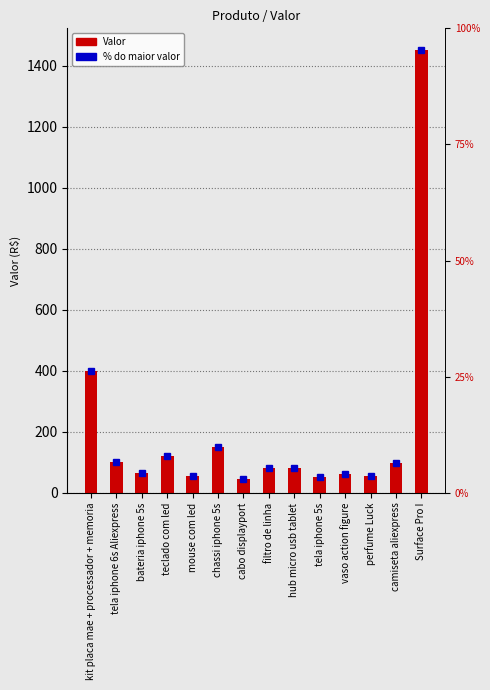

What is the average value?

200.7